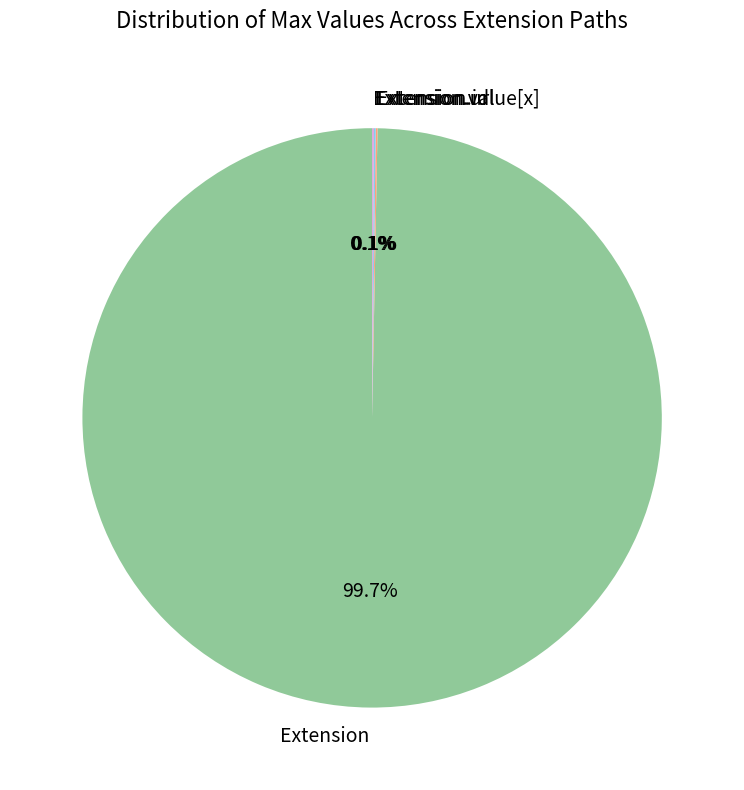

What is the largest slice in the pie chart?

Extension